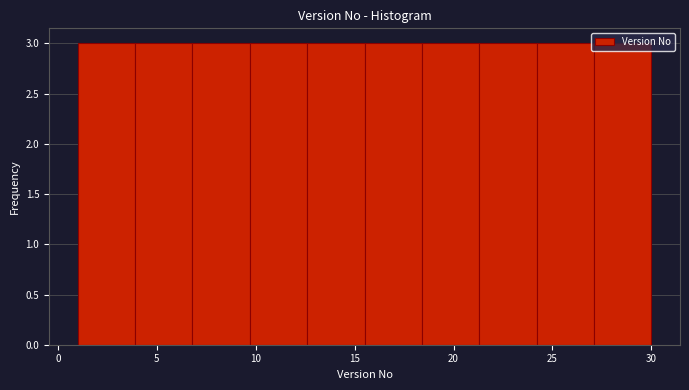

What is the height of the bar covering 27.1 to 30.0 on the x-axis? Neither the bar edges nor the heights are printed on the chart, so give them approximately, as read against the axes.

3